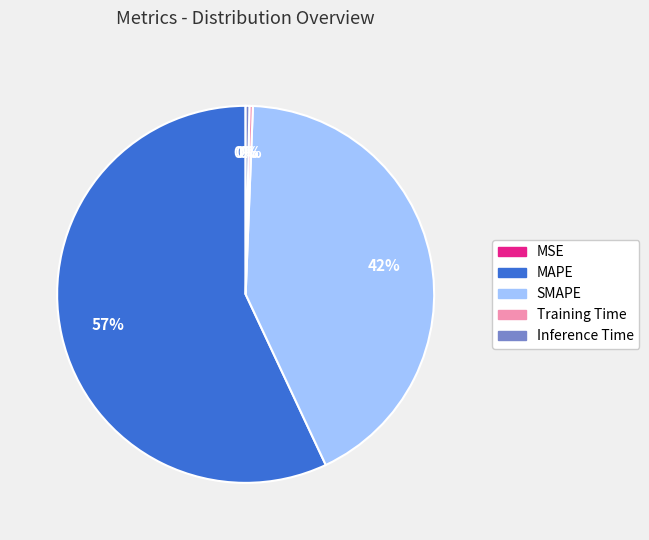

Does MAPE represent more than half of the total?

Yes